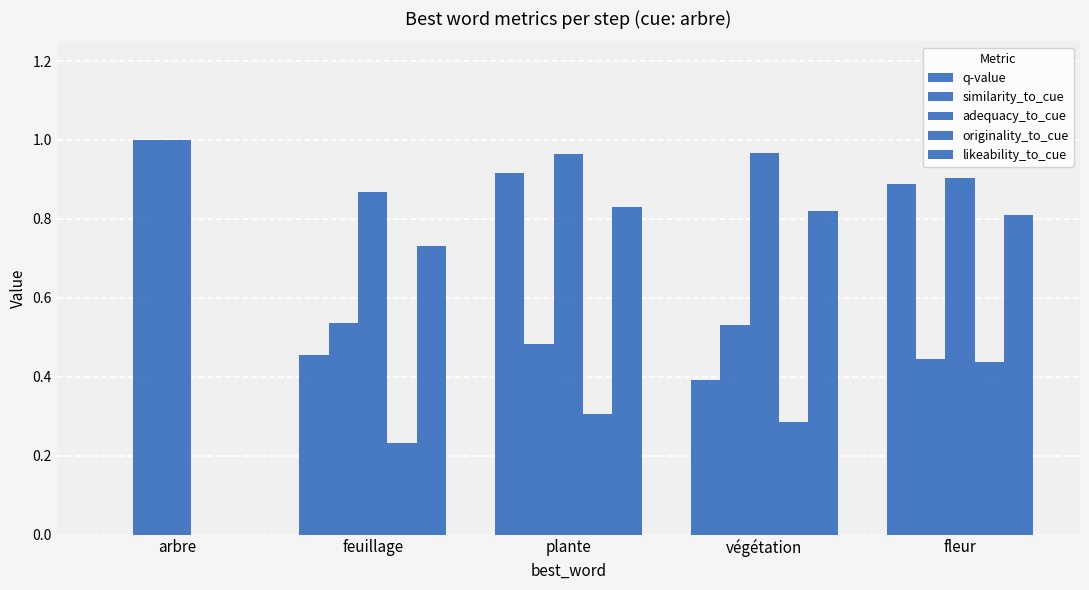

Are the bars horizontal?

No